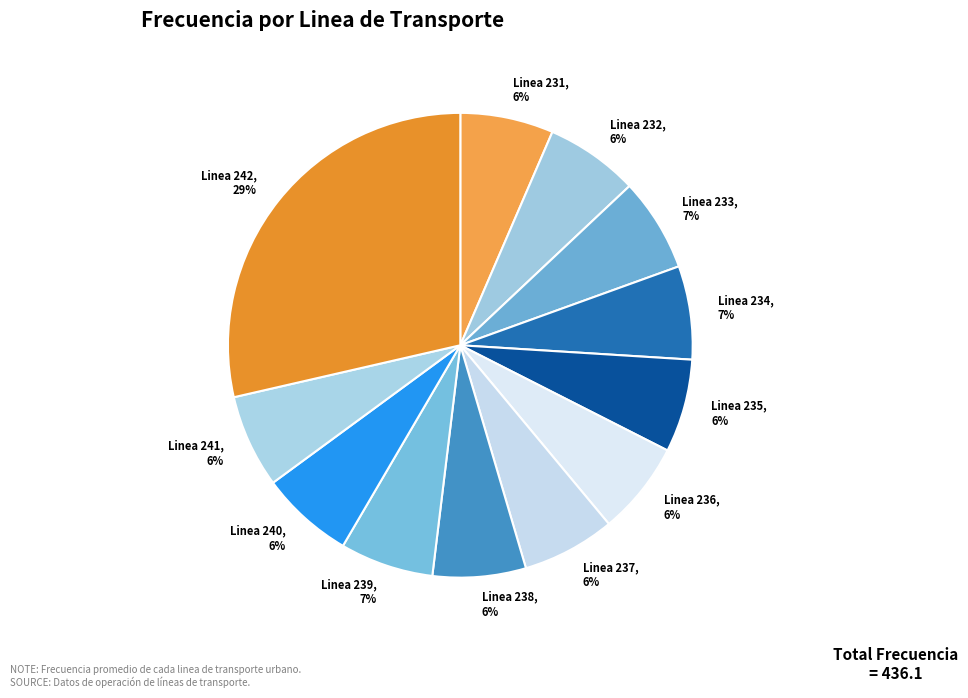

Approximately how many times larger is the value at Linea 240 compared to Linea 237?

1.0